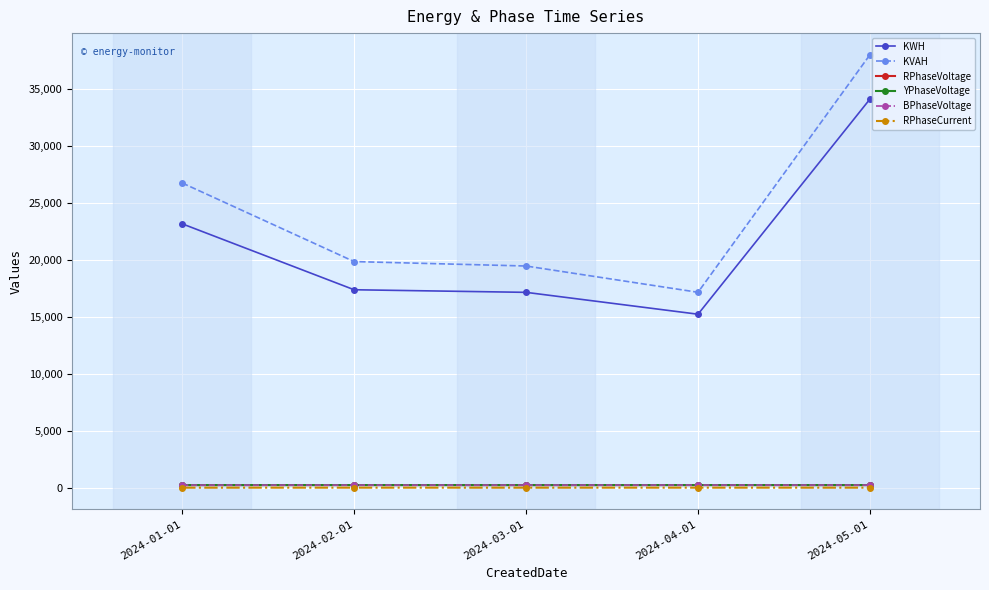

The value of KVAH at 2024-01-01 is 26718.1. True or false?

True